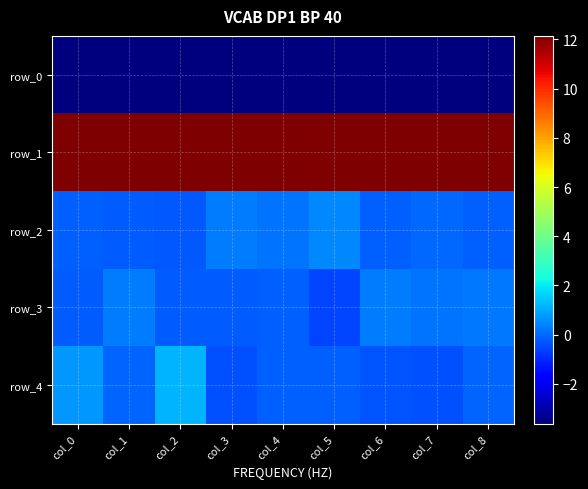

What is the difference between the maximum and minimum values in the row_3 series?

0.9